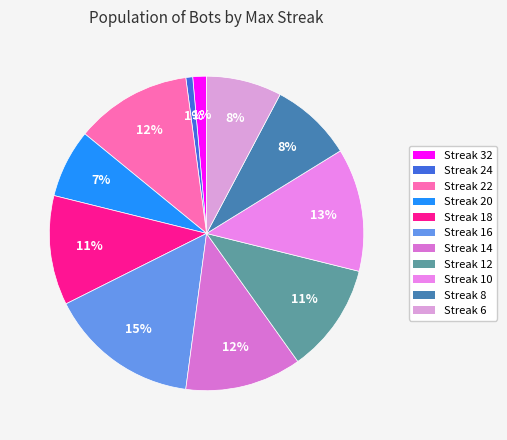

Is there any slice that represents more than half of the pie?

No